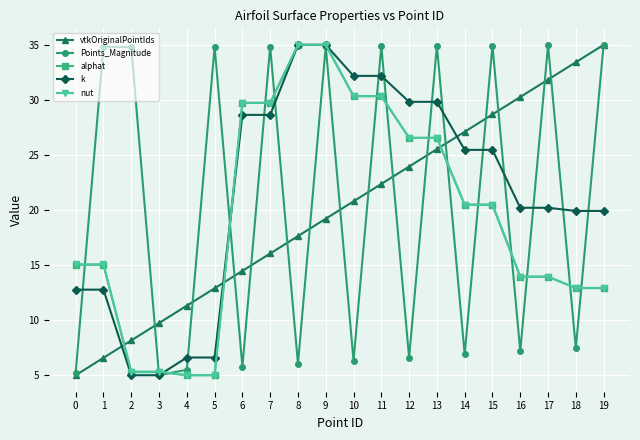

Which series changed the most between 1 and 12?

Points_Magnitude